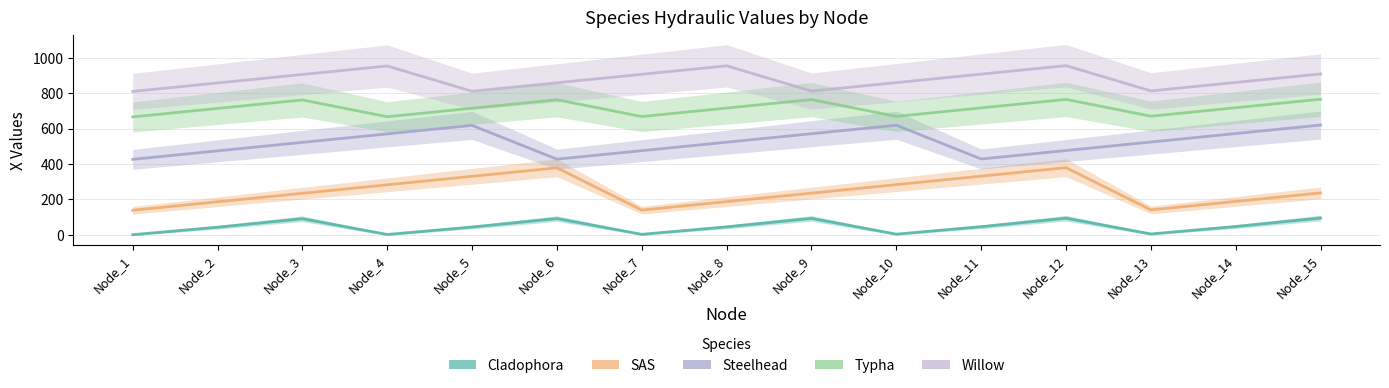

Which label corresponds to the largest value in the chart?

Node_12